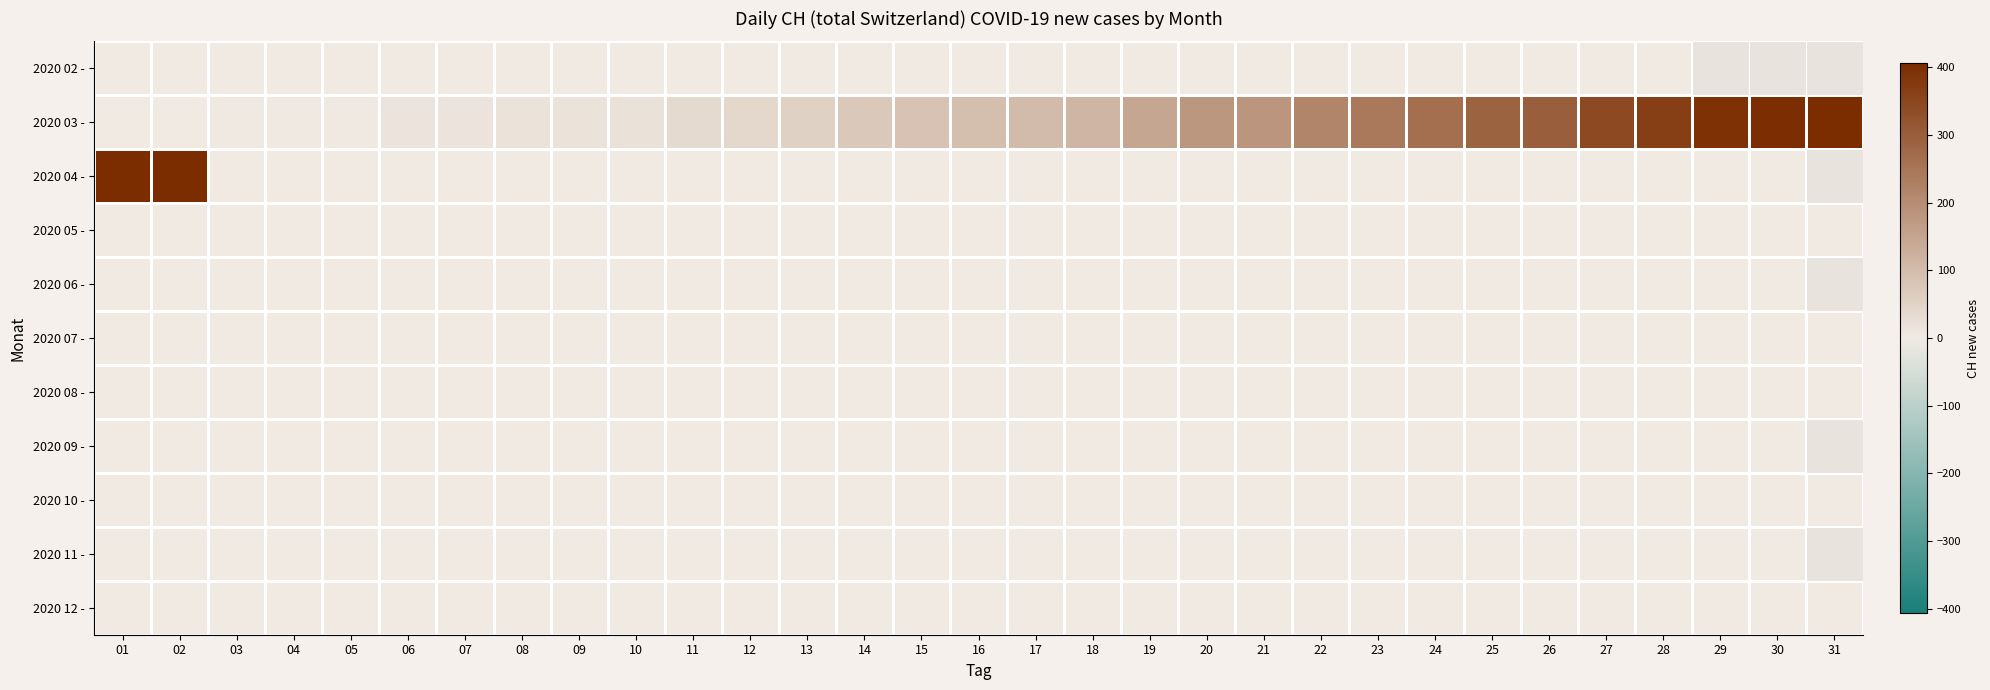

At which category is the sum across all series the highest?

02